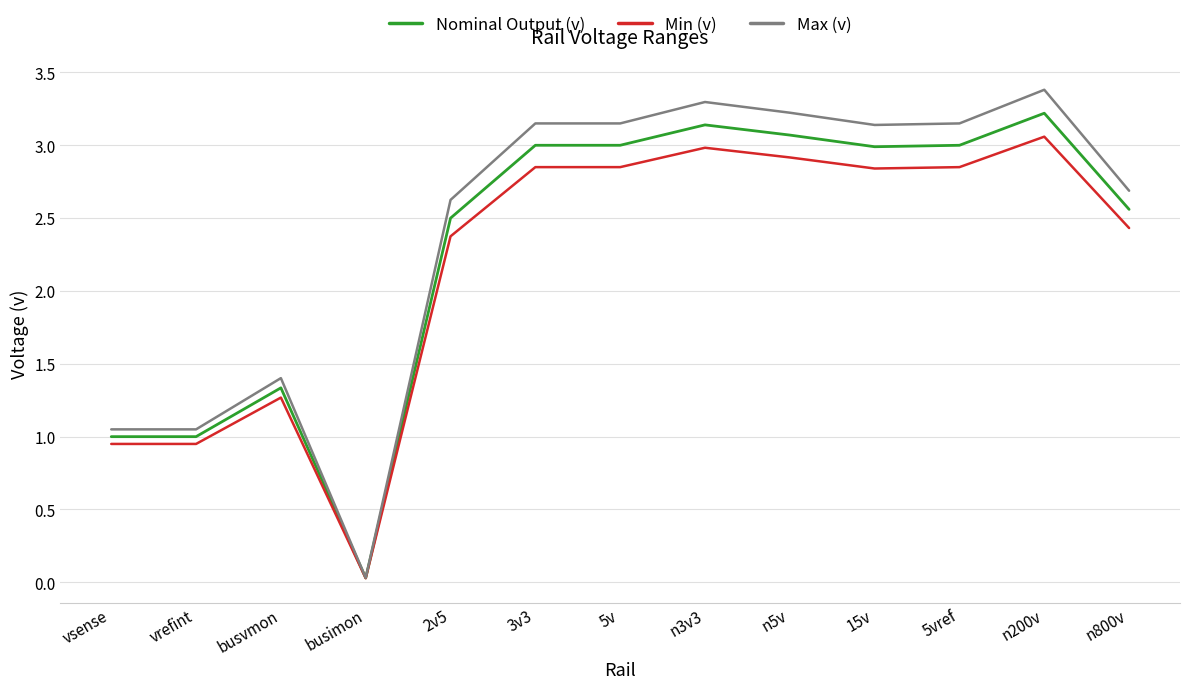

What is the average value of the Min (v) series?

2.2